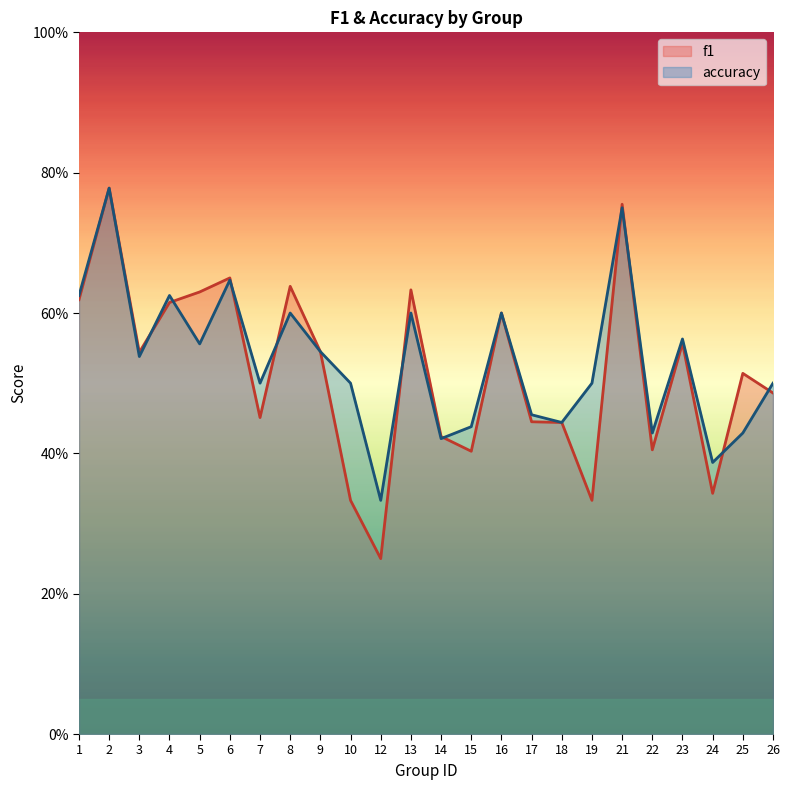

Reading right to left, list all the values displayed in this chart.

f1: 26=0.5	25=0.5	24=0.3	23=0.6	22=0.4	21=0.8	19=0.3	18=0.4	17=0.4	16=0.6	15=0.4	14=0.4	13=0.6	12=0.2	10=0.3	9=0.5	8=0.6	7=0.5	6=0.7	5=0.6	4=0.6	3=0.5	2=0.8	1=0.6
accuracy: 26=0.5	25=0.4	24=0.4	23=0.6	22=0.4	21=0.8	19=0.5	18=0.4	17=0.5	16=0.6	15=0.4	14=0.4	13=0.6	12=0.3	10=0.5	9=0.5	8=0.6	7=0.5	6=0.6	5=0.6	4=0.6	3=0.5	2=0.8	1=0.6